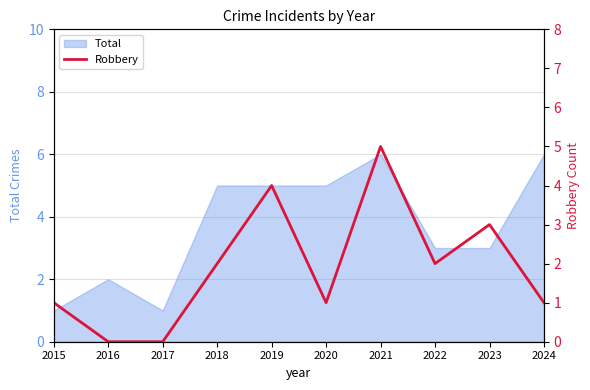

Reading left to right, what are all the values shown in this chart?

2015=1	2016=0	2017=0	2018=2	2019=4	2020=1	2021=5	2022=2	2023=3	2024=1